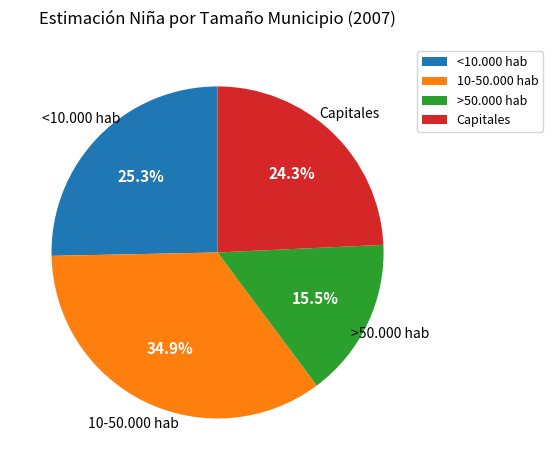

Approximately how many times larger is the value at >50.000 hab compared to 10-50.000 hab?

0.4